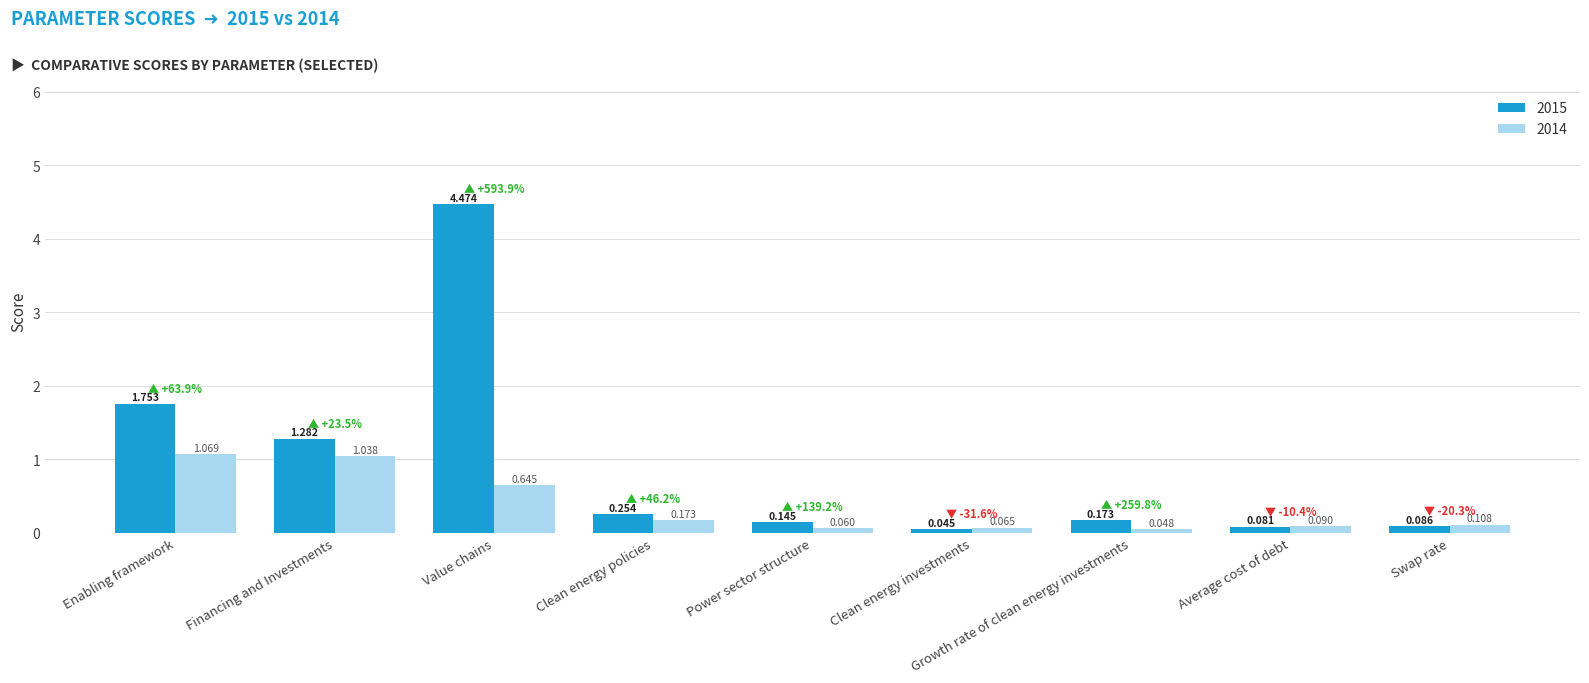

Rank the categories by 2015 value from highest to lowest.

Value chains, Enabling framework, Financing and Investments, Clean energy policies, Growth rate of clean energy investments, Power sector structure, Swap rate, Average cost of debt, Clean energy investments